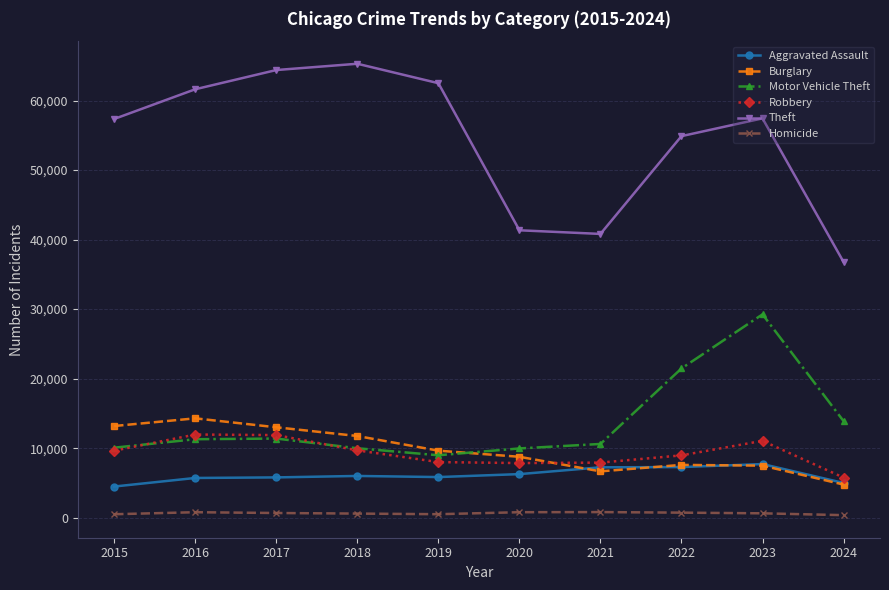

The Theft series shows 28872 at 2022. True or false?

False